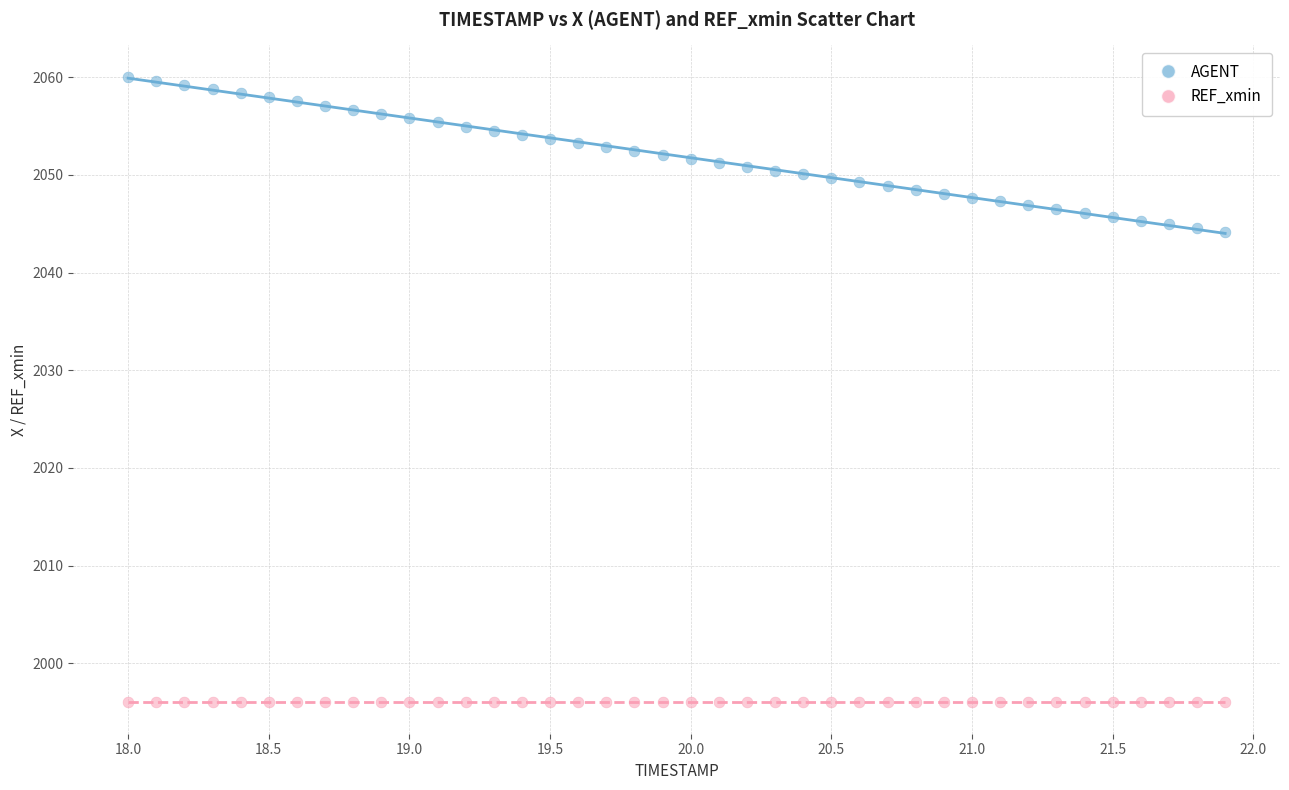

Which series contains the lowest Y value?

REF_xmin